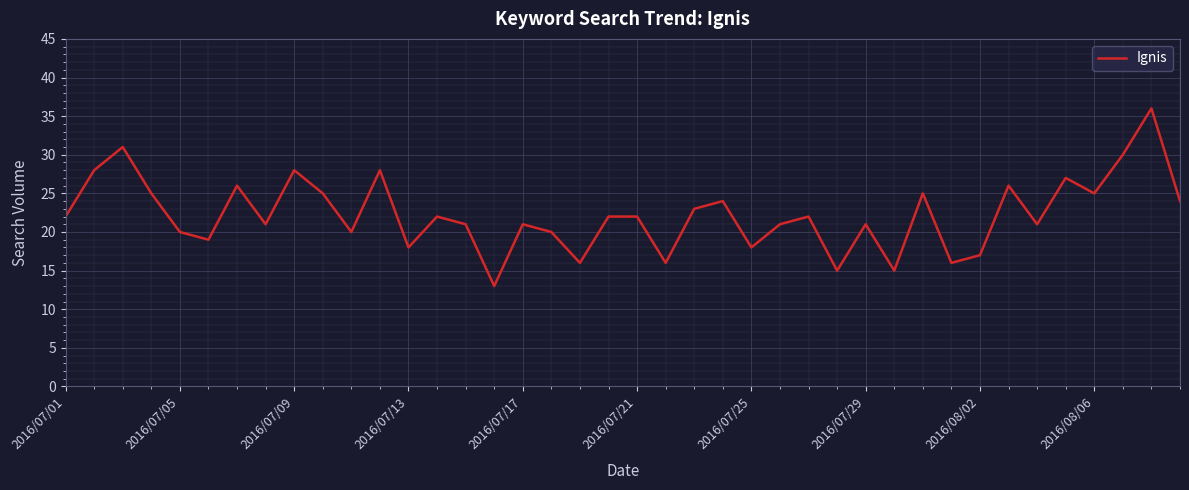

What is the difference between the maximum and minimum values?

23